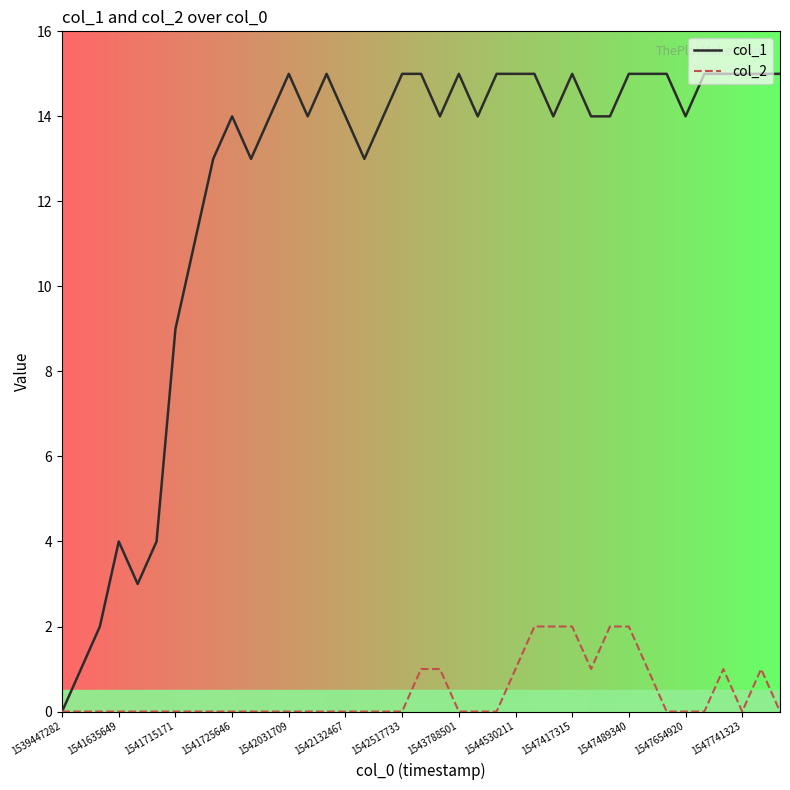

Which series has the largest total across all categories?

col_1